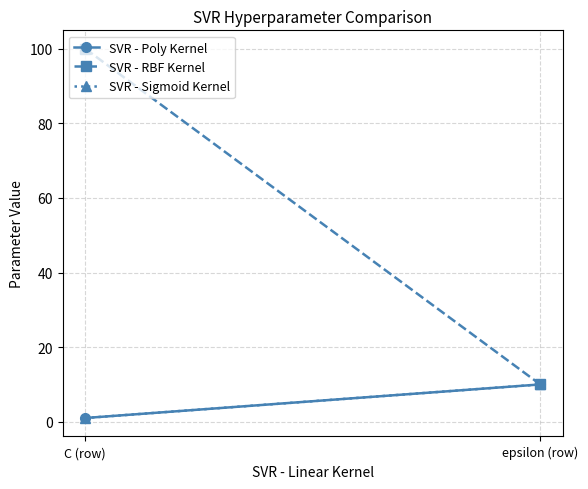

True or false: SVR - Sigmoid Kernel has a value of 10 at epsilon (row).

True